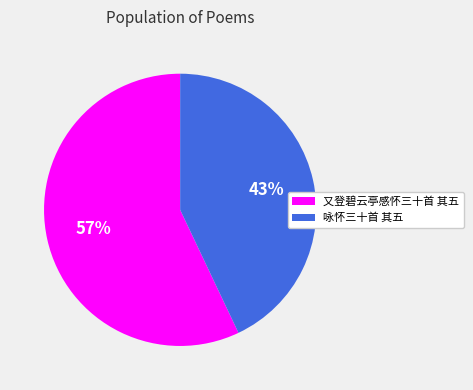

To the nearest percent, what is the average slice percentage?

50%